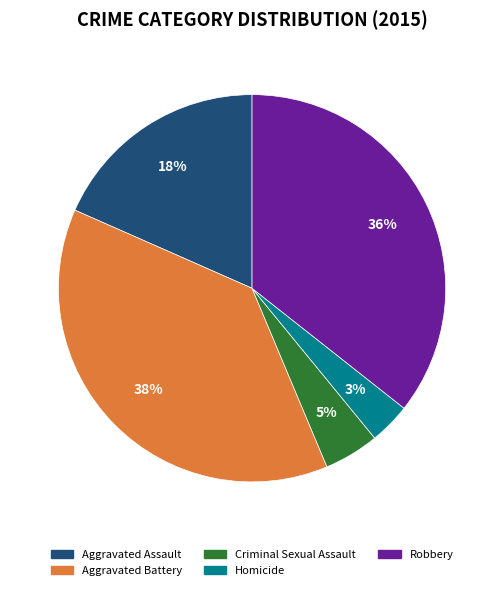

Is it true that Robbery is 36% of the pie?

True